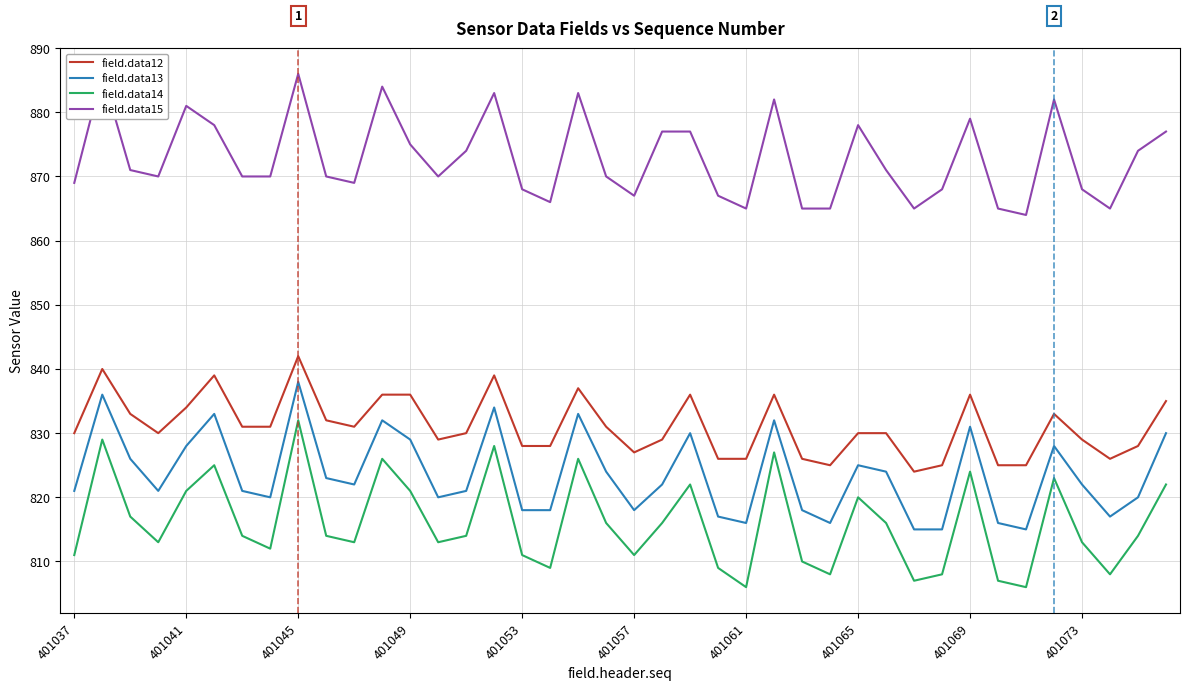

The field.data15 series shows 216 at 30. True or false?

False